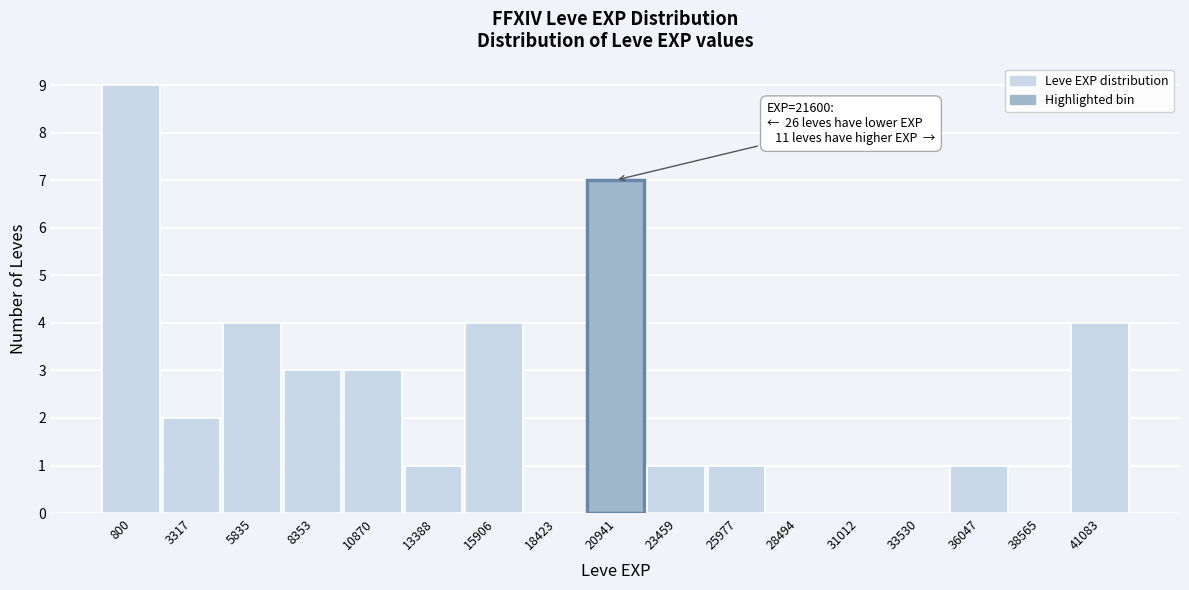

What value does the data have at 800?

9